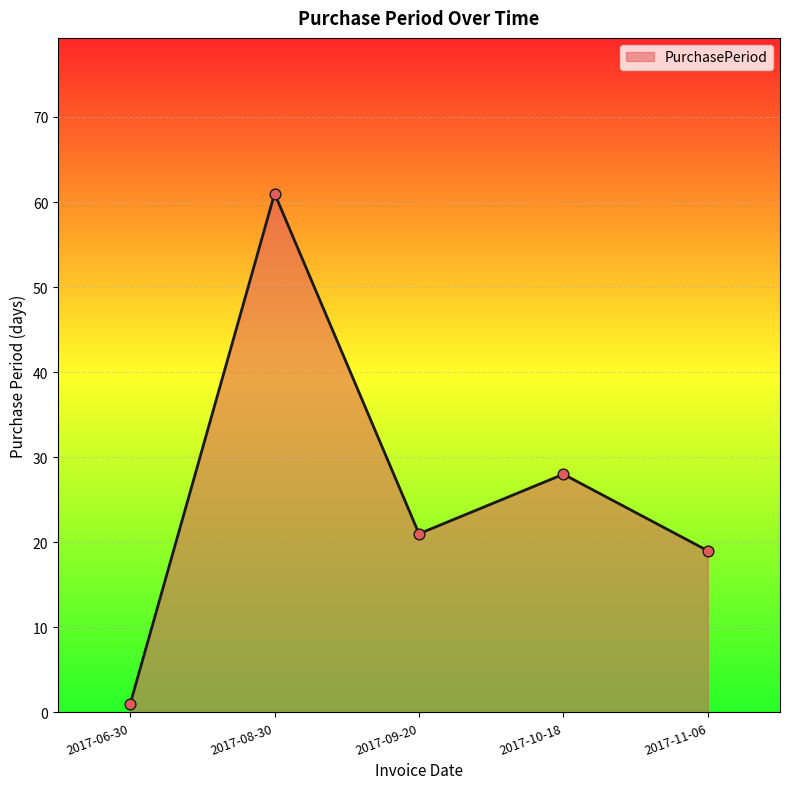

What is the change in value from 2017-06-30 to 2017-10-18?

+27